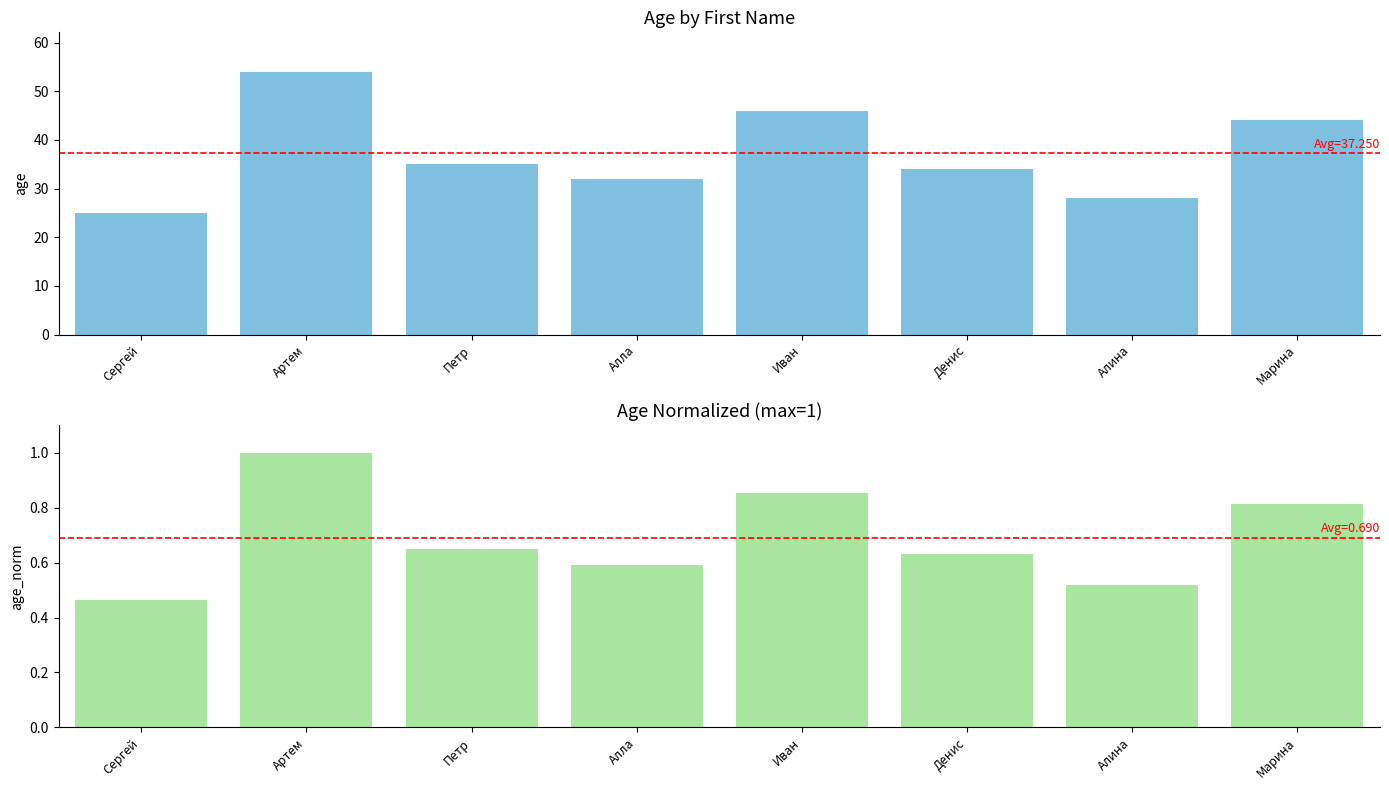

What value does the age (normalized) series have at Петр?

0.6